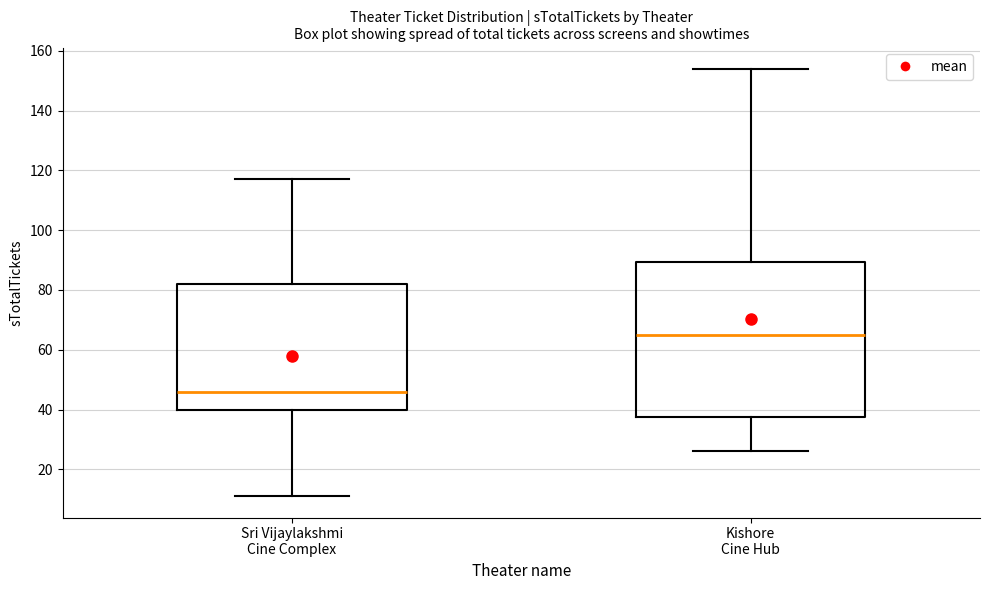

Reading left to right, read every box against the y-axis: the position of its median line, the range the box covers, and the ends of its whiskers. The values are not printed on the chart, so give them approximately, as read against the axis.

Sri Vijaylakshmi Cine Complex: median 46, box 40 to 82, whiskers 12 to 118
Kishore Cine Hub: median 66, box 38 to 90, whiskers 26 to 154